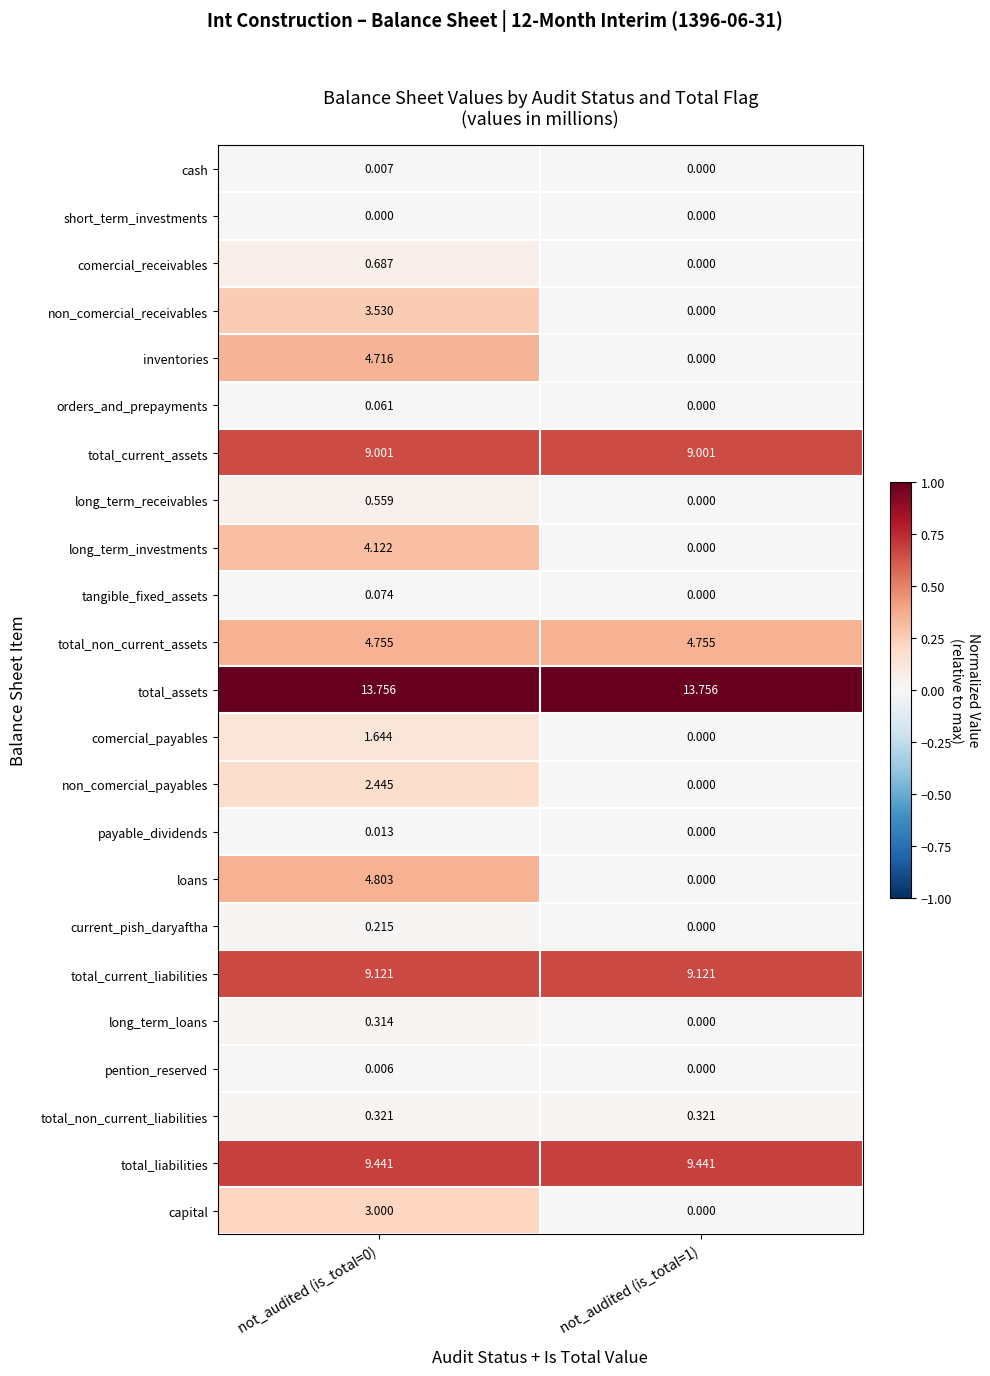

Rank the series by their maximum value, from highest to lowest.

total_assets, total_liabilities, total_current_liabilities, total_current_assets, loans, total_non_current_assets, inventories, long_term_investments, non_comercial_receivables, capital, non_comercial_payables, comercial_payables, comercial_receivables, long_term_receivables, total_non_current_liabilities, long_term_loans, current_pish_daryaftha, tangible_fixed_assets, orders_and_prepayments, payable_dividends, cash, pention_reserved, short_term_investments